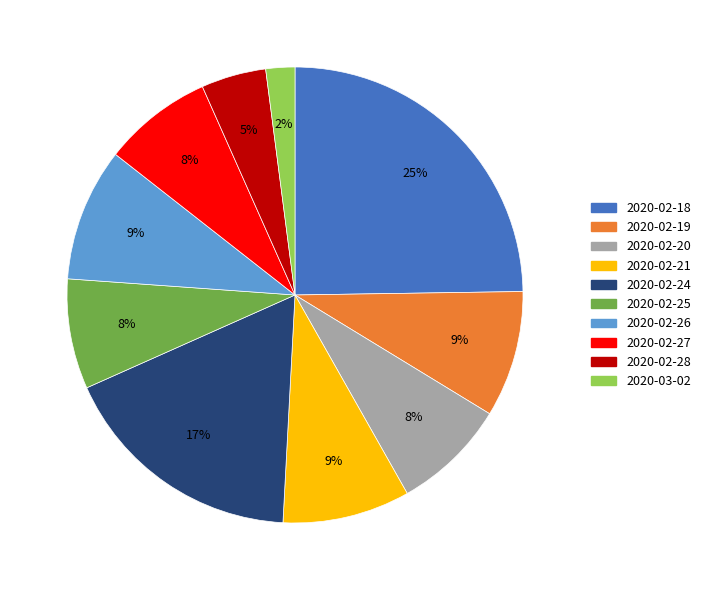

To the nearest percent, what is the difference between the largest and smallest slice percentages?

23%